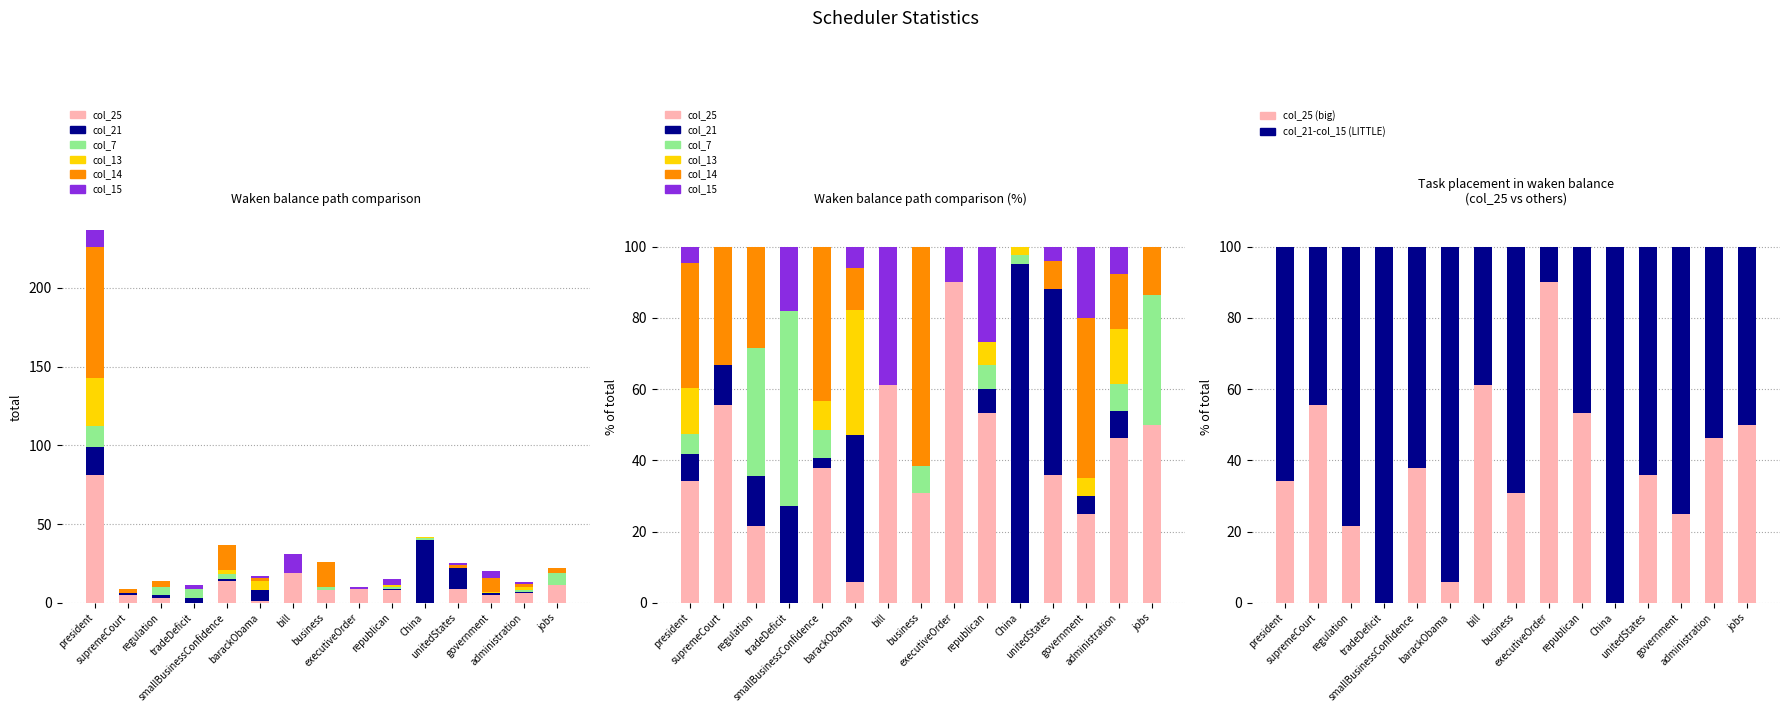

Reading left to right, extract all data points from this chart.

col_25: 81	5	3	0	14	1	19	8	9	8	0	9	5	6	11
col_21: 18	1	2	3	1	7	0	0	0	1	40	13	1	1	0
col_7: 13	0	5	6	3	0	0	2	0	1	1	0	0	1	8
col_13: 31	0	0	0	3	6	0	0	0	1	1	0	1	2	0
col_14: 83	3	4	0	16	2	0	16	0	0	0	2	9	2	3
col_15: 11	0	0	2	0	1	12	0	1	4	0	1	4	1	0